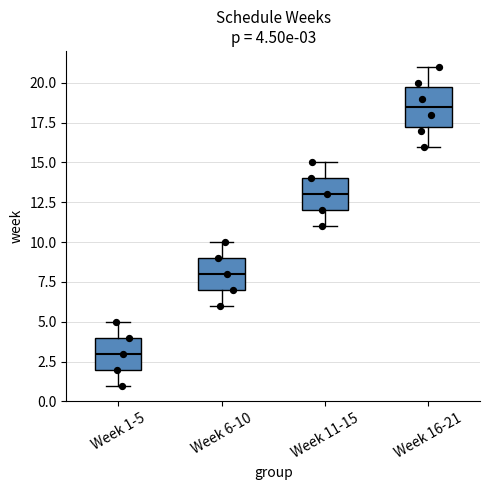

Which box has the lowest median line?

Week 1-5